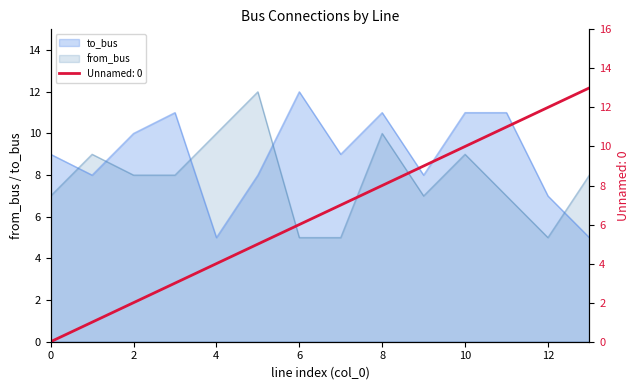

At which category is the sum across all series the highest?

10